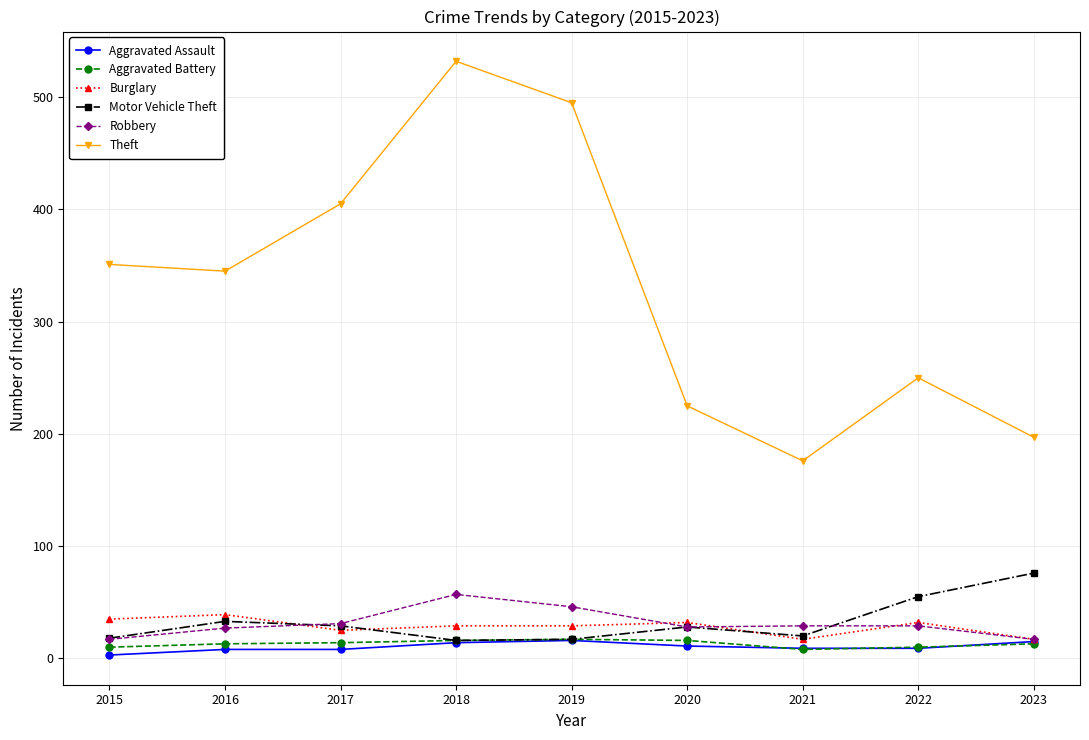

At which label does Aggravated Assault reach its minimum?

2015